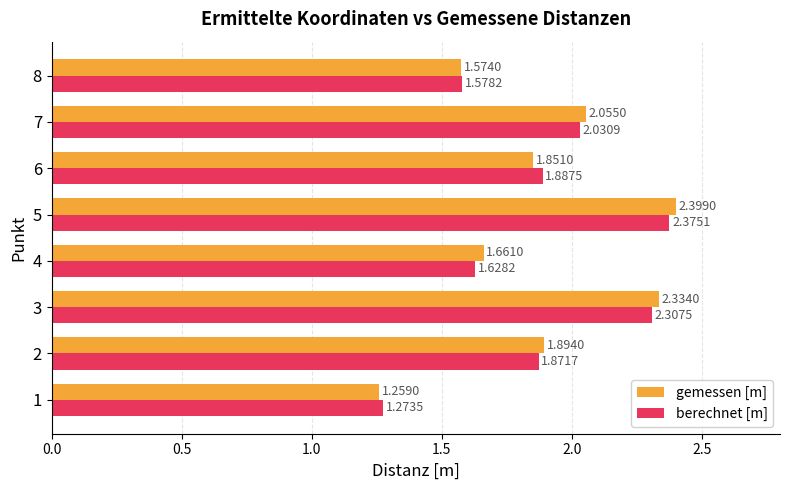

Which series changed the most between 1 and 6?

berechnet [m]